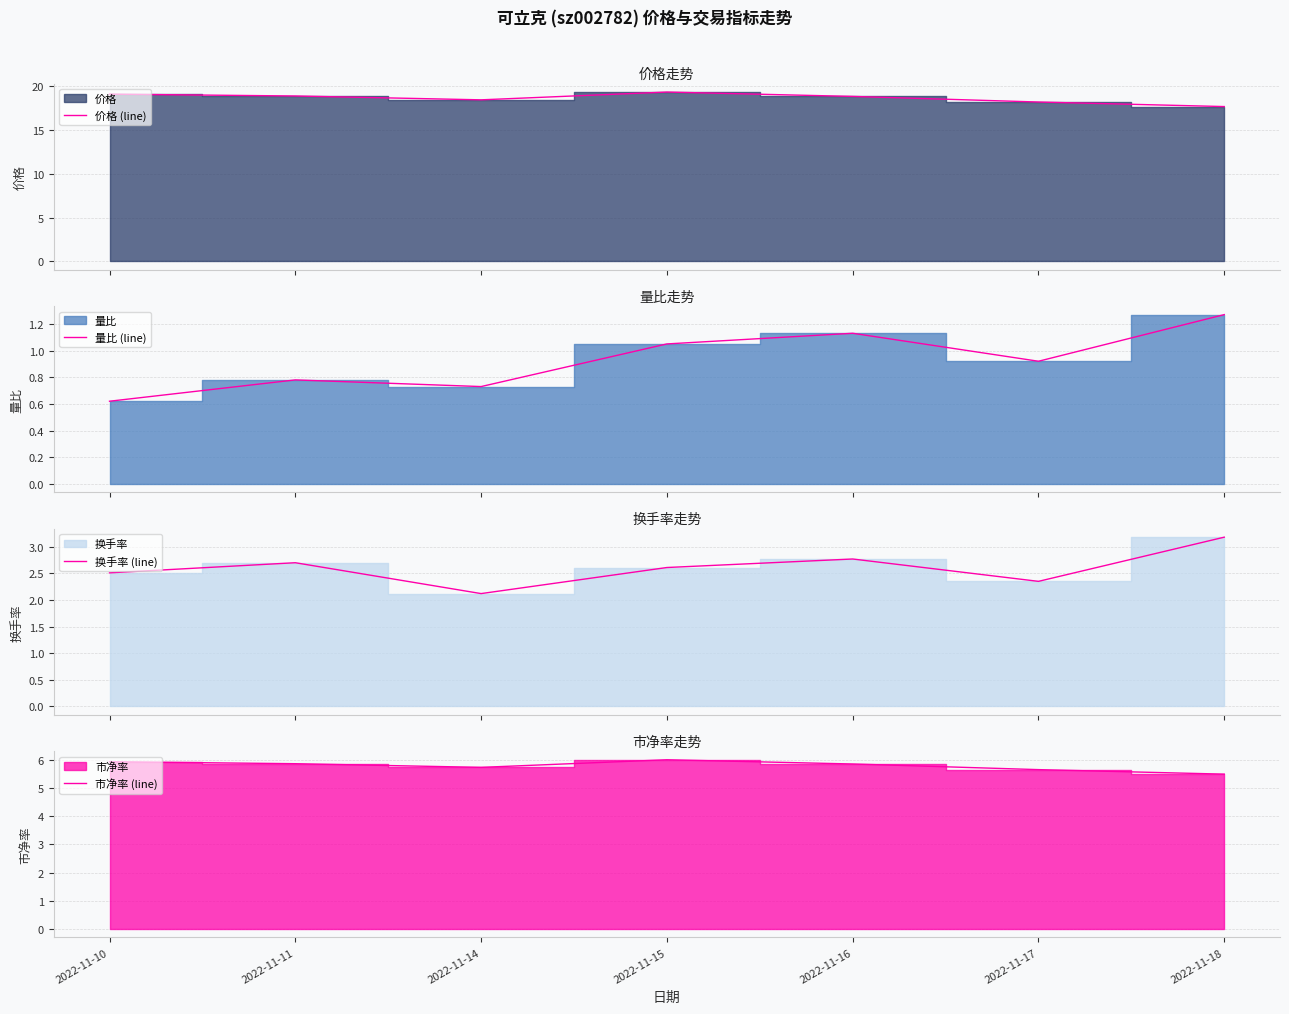

Reading left to right, list all the values displayed in this chart.

价格 (line): 2022-11-10=19.1	2022-11-11=18.9	2022-11-14=18.5	2022-11-15=19.4	2022-11-16=18.9	2022-11-17=18.2	2022-11-18=17.7
量比 (line): 2022-11-10=0.6	2022-11-11=0.8	2022-11-14=0.7	2022-11-15=1.1	2022-11-16=1.1	2022-11-17=0.9	2022-11-18=1.3
换手率 (line): 2022-11-10=2.5	2022-11-11=2.7	2022-11-14=2.1	2022-11-15=2.6	2022-11-16=2.8	2022-11-17=2.4	2022-11-18=3.2
市净率 (line): 2022-11-10=5.9	2022-11-11=5.9	2022-11-14=5.7	2022-11-15=6.0	2022-11-16=5.8	2022-11-17=5.7	2022-11-18=5.5